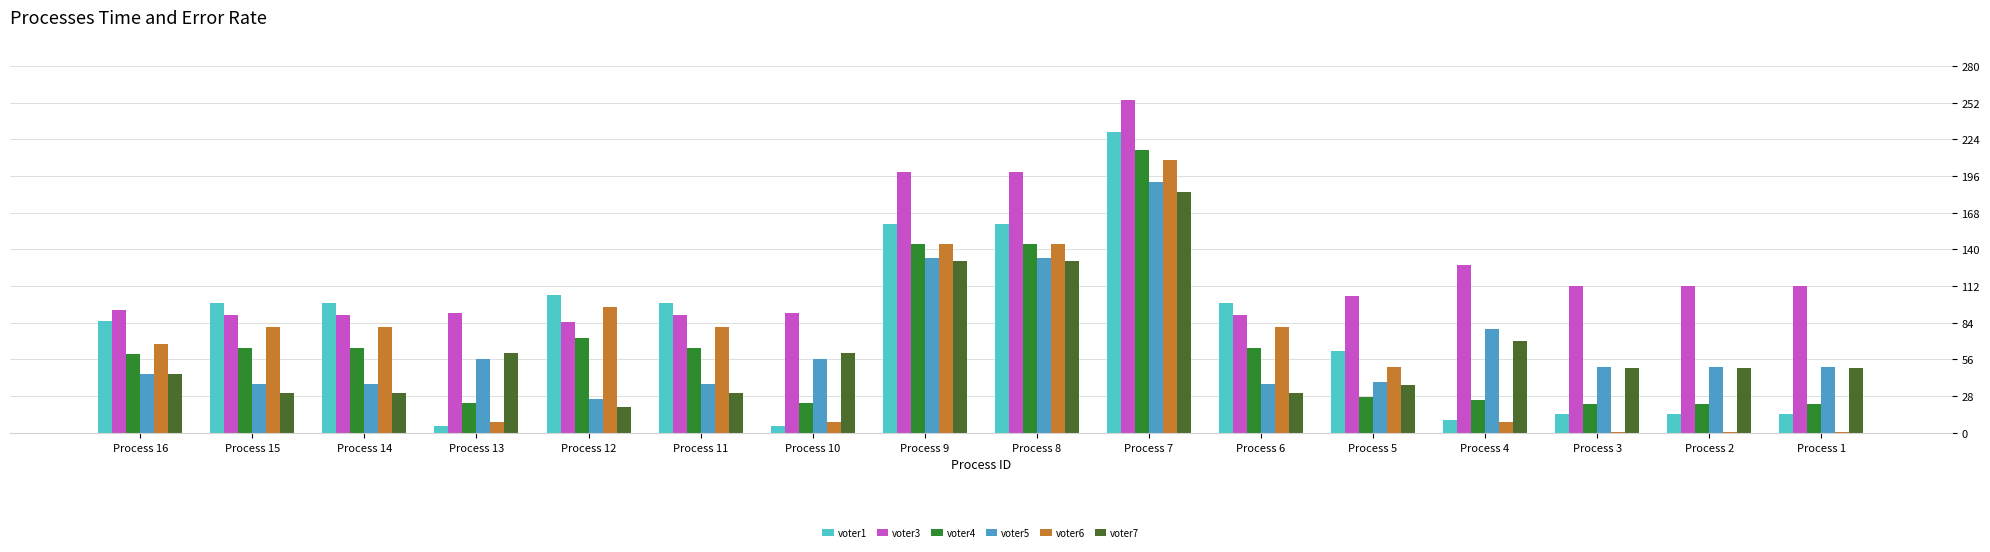

Between Process 9 and Process 7, which series saw the biggest shift?

voter4